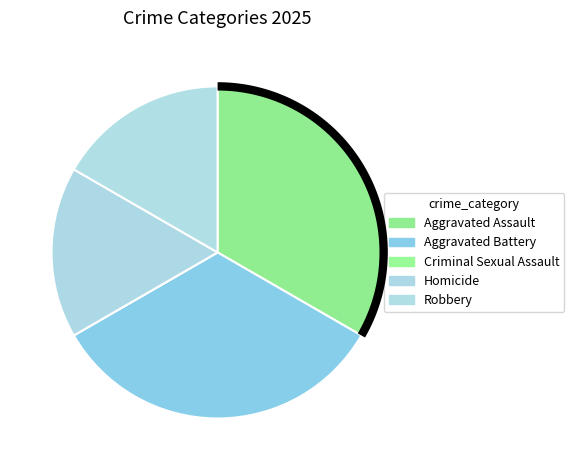

Which has a higher value, Homicide or Aggravated Assault?

Aggravated Assault